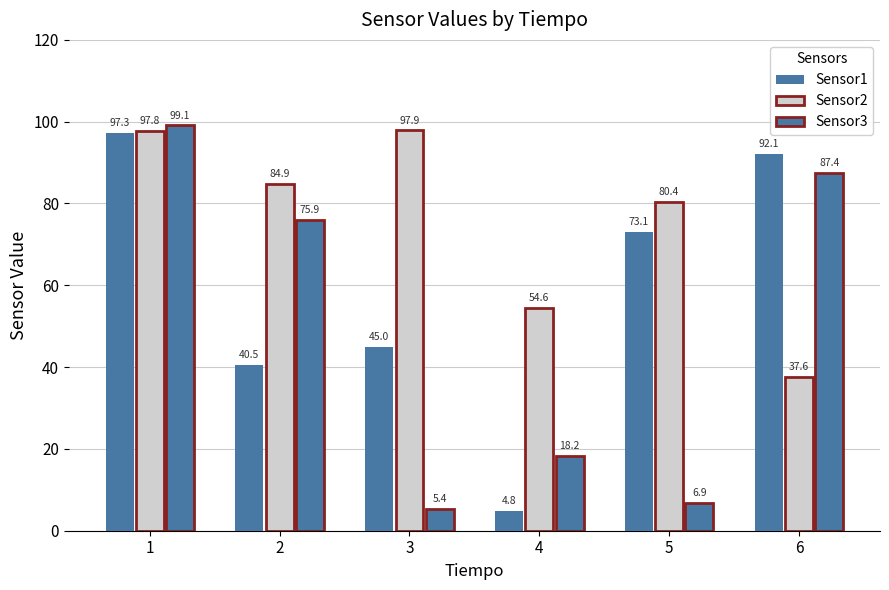

How many groups of bars are there?

6